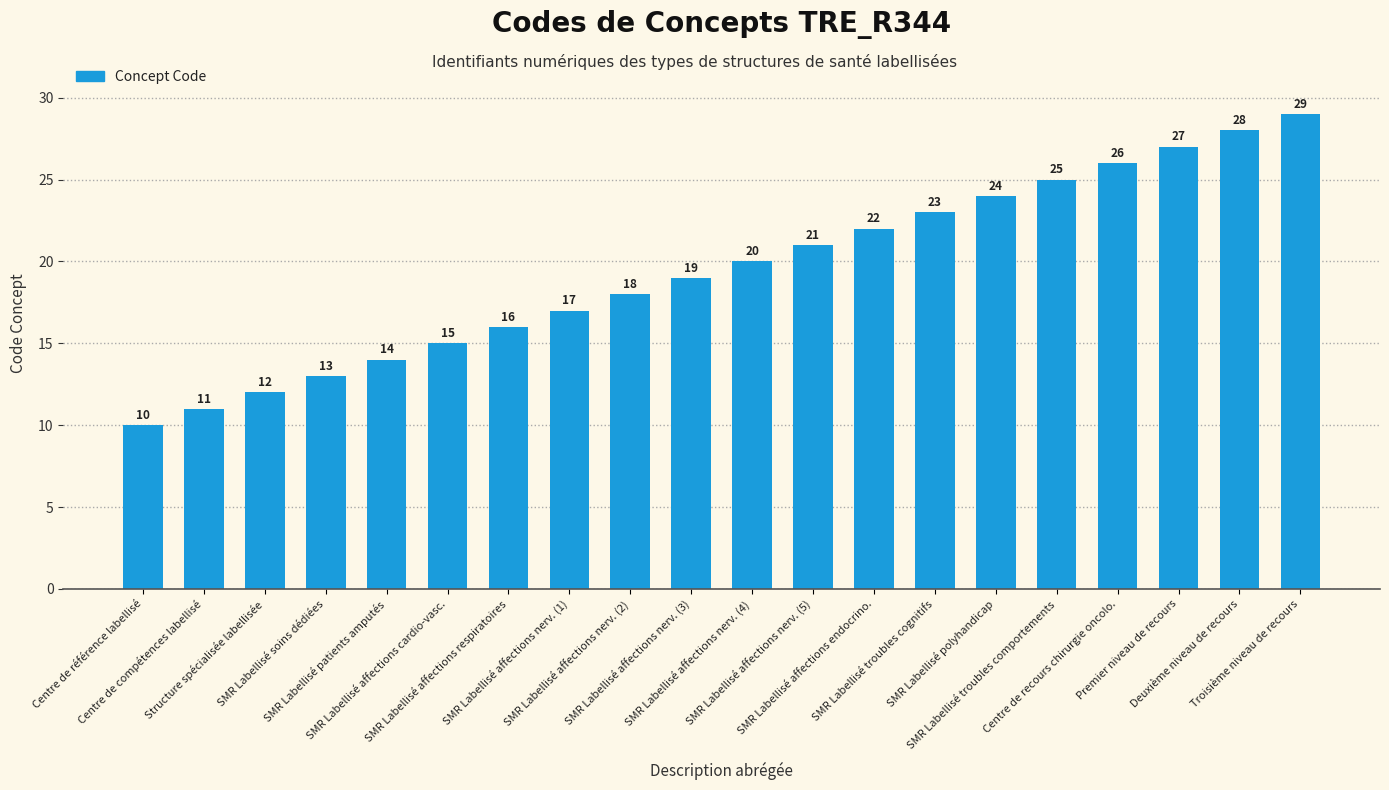

Which has a higher value, SMR Labellisé affections endocrino. or SMR Labellisé patients amputés?

SMR Labellisé affections endocrino.